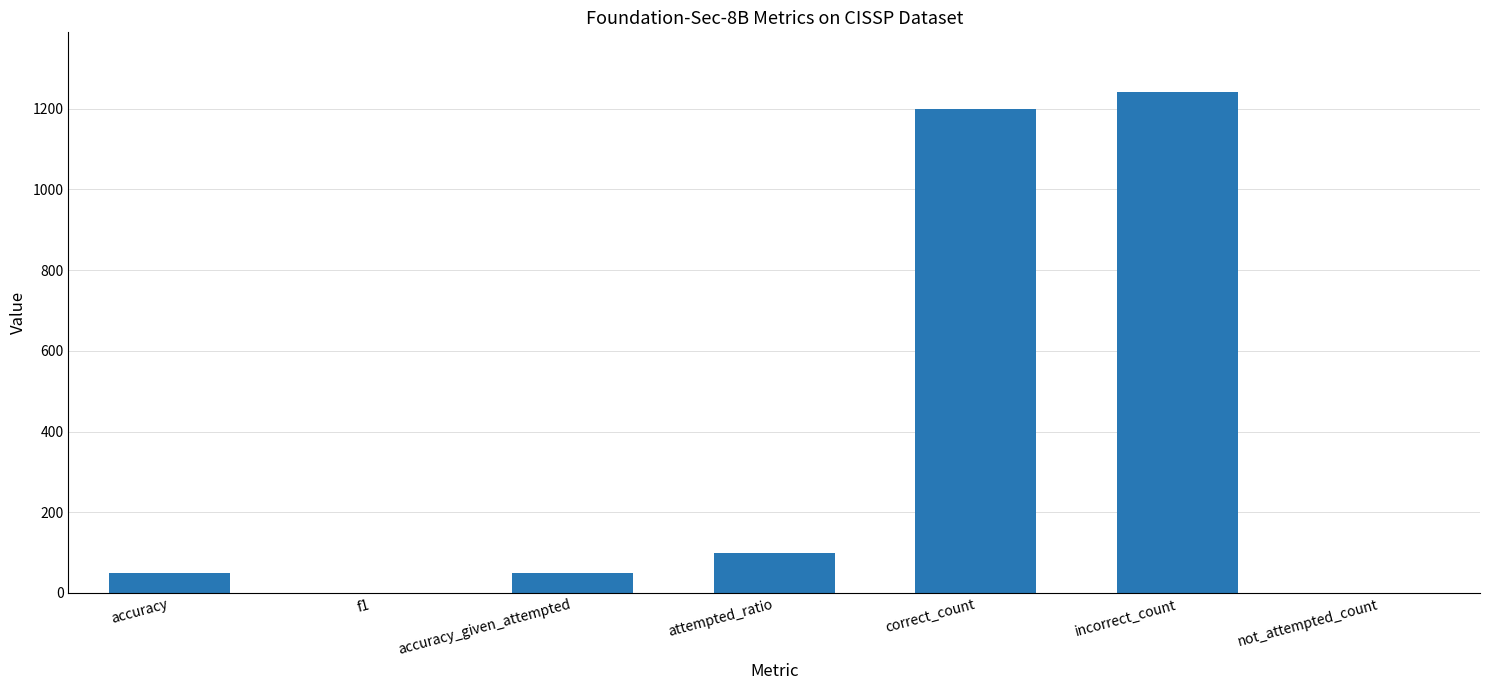

Where does the data first go above 49?

accuracy